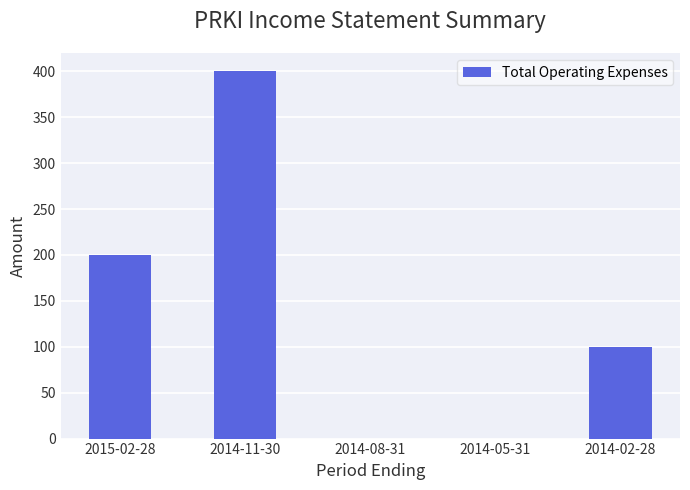

Where does the data first go above 100?

2015-02-28